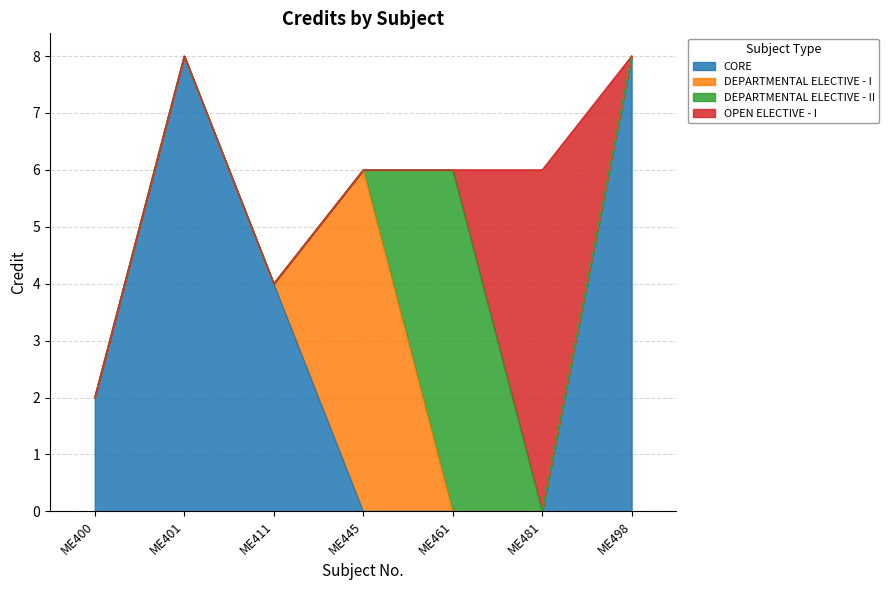

What is the sum of all values?

40